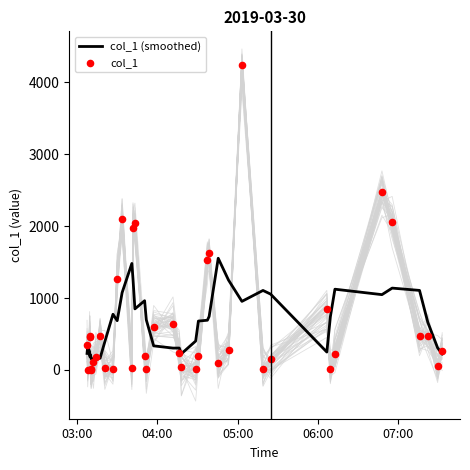

What are all the series names shown in the legend?

col_1 (smoothed), col_1